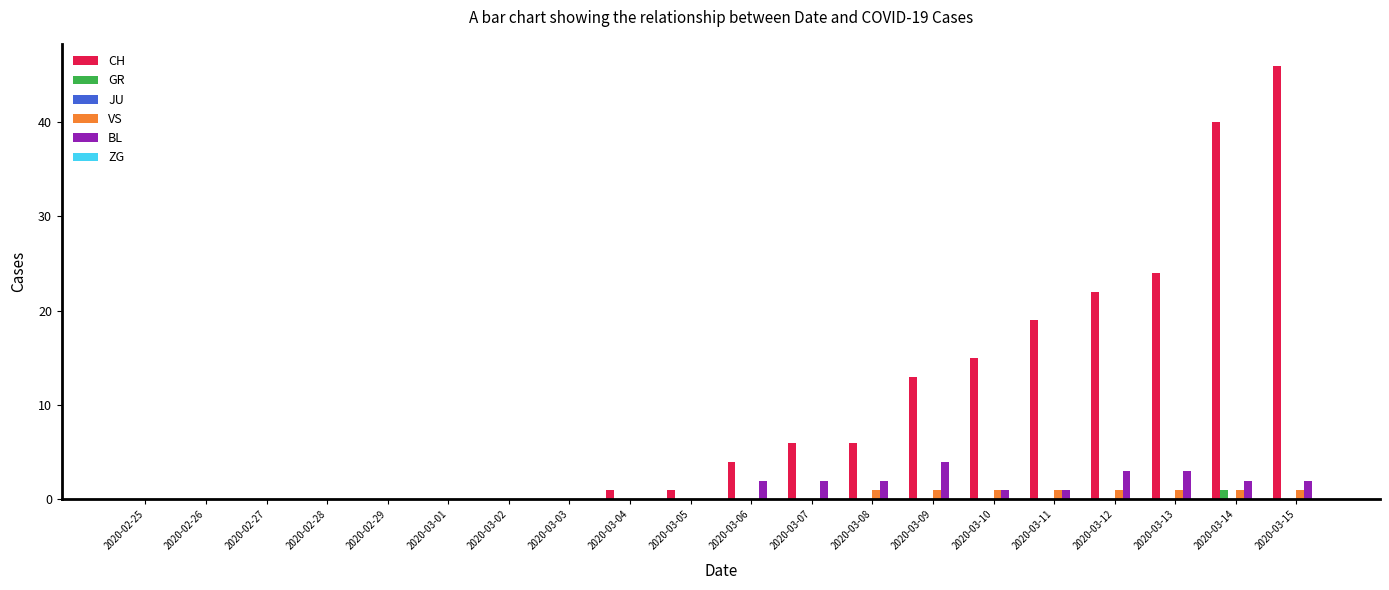

What is the difference between the VS values at 2020-02-27 and 2020-03-14?

1